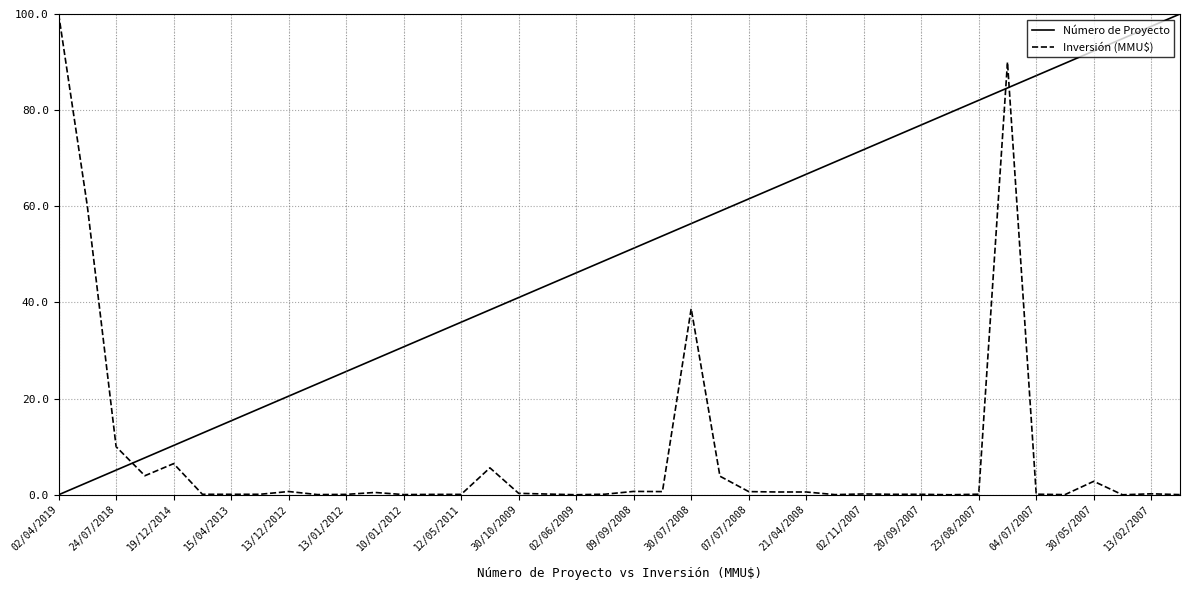

Does the chart display data point markers on the line(s)?

No